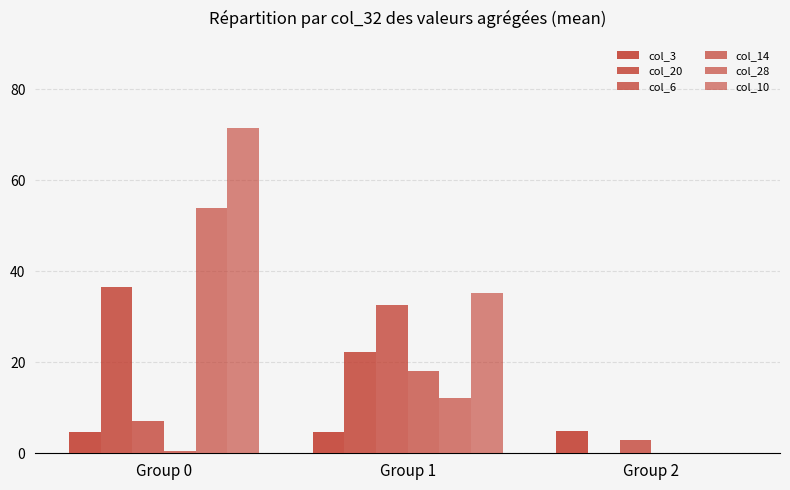

Reading right to left, list all the values displayed in this chart.

col_3: 5.0	4.7	4.6
col_20: 0.0	22.2	36.6
col_6: 3.0	32.7	7.0
col_14: 0.0	18.0	0.5
col_28: 0.0	12.2	53.8
col_10: 0.0	35.2	71.4